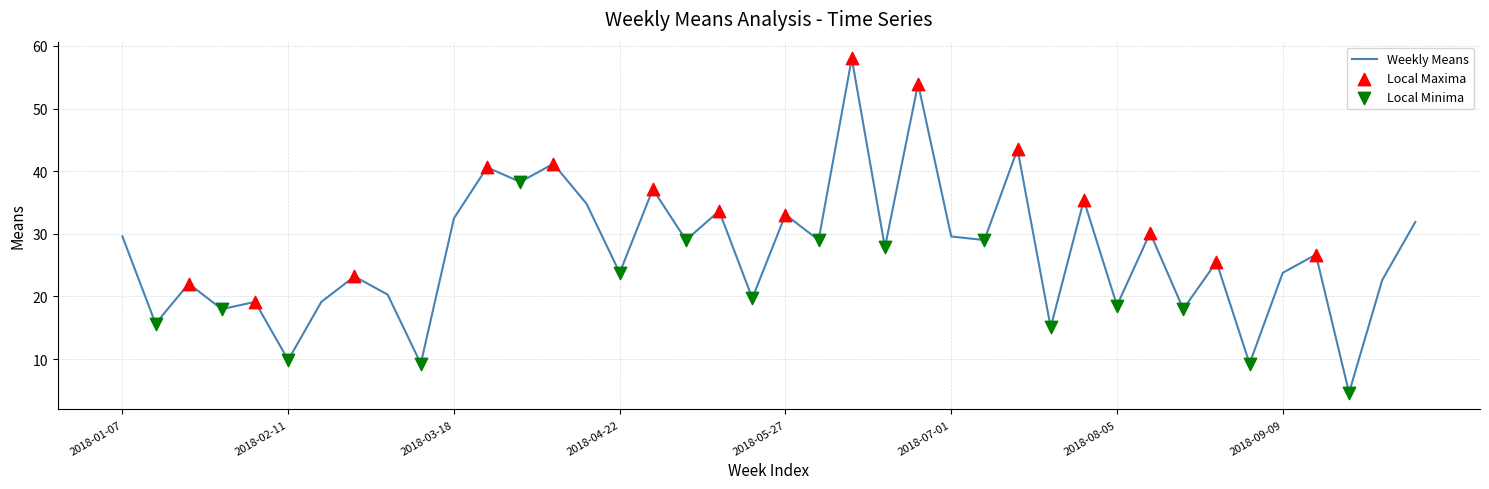

What is the greatest value displayed?

58.0